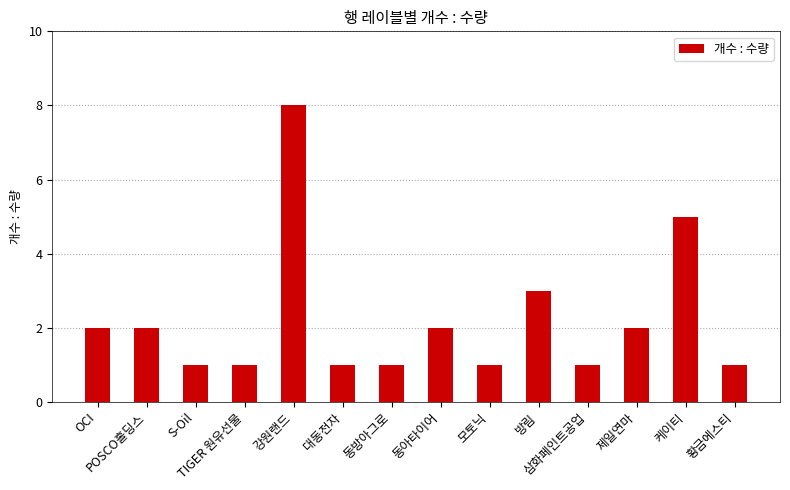

What is the minimum value shown in the chart?

1